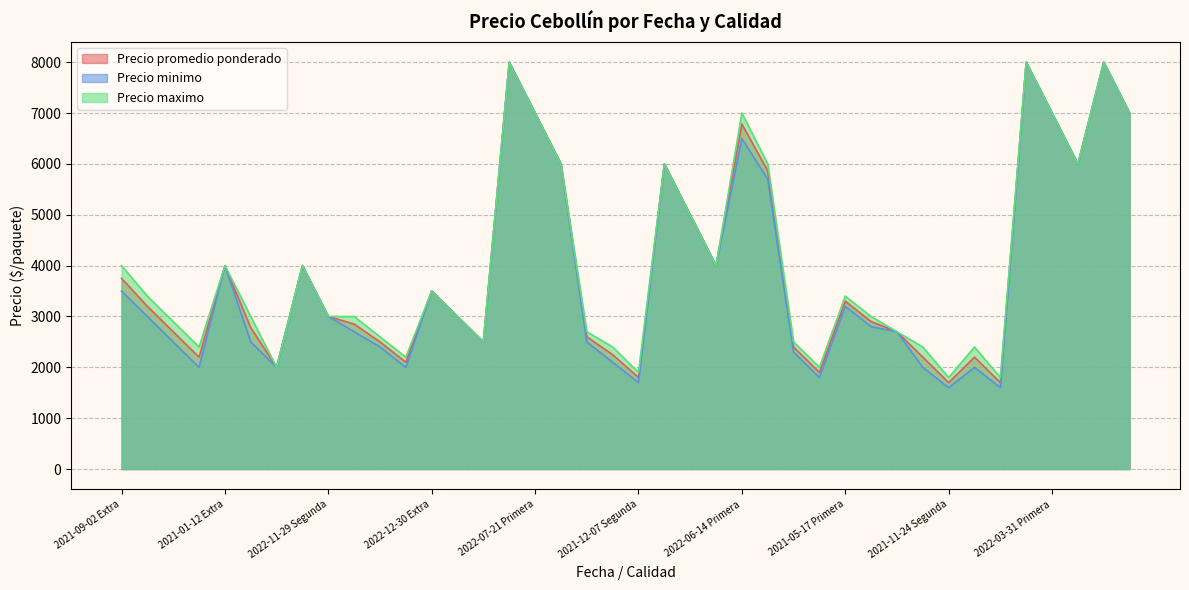

Which series has the largest total across all categories?

Precio maximo